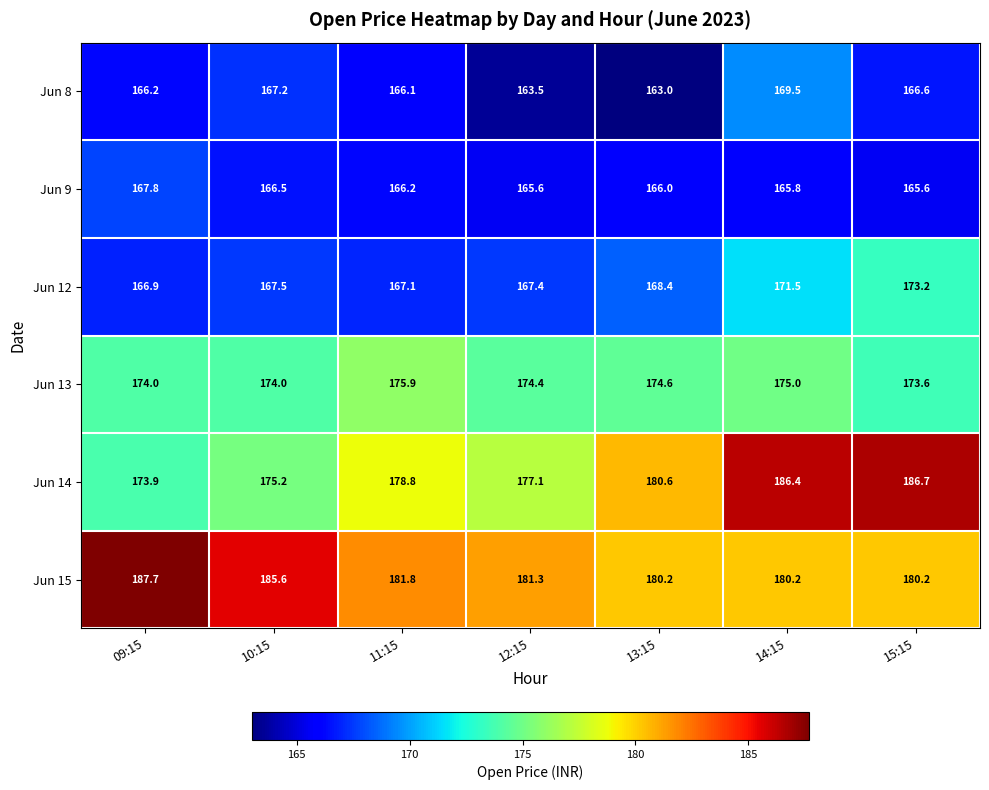

How many data points does each series have?

7